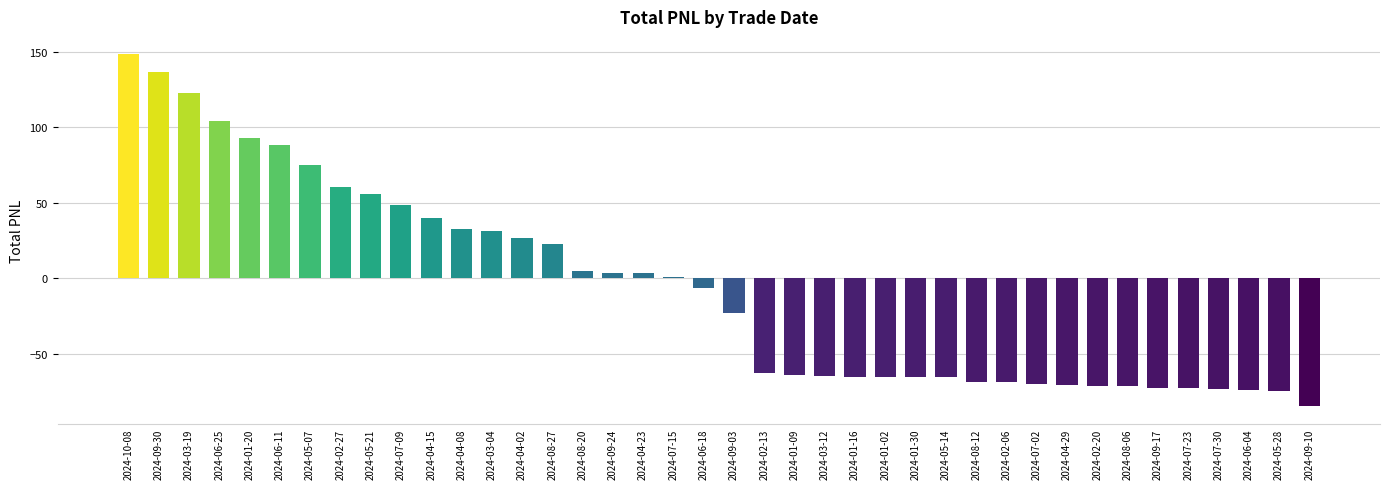

Does the chart contain stacked bars?

No